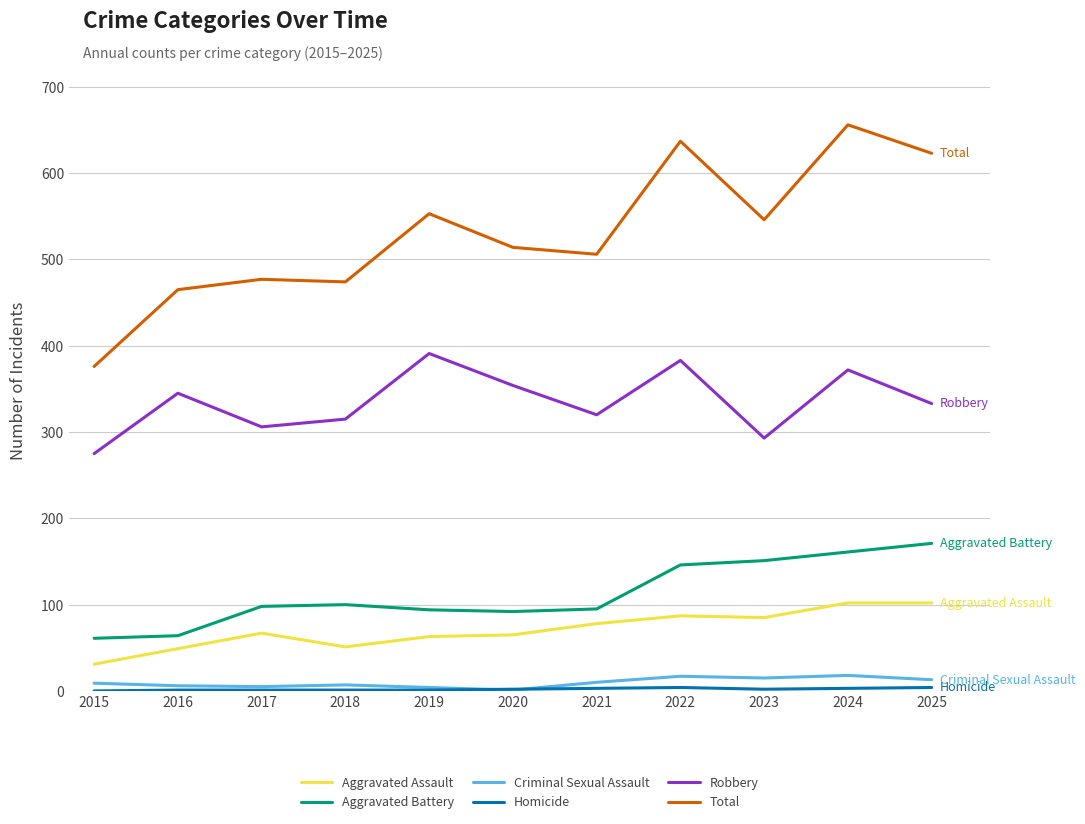

Is it true that Aggravated Battery equals 98 at 2017?

True